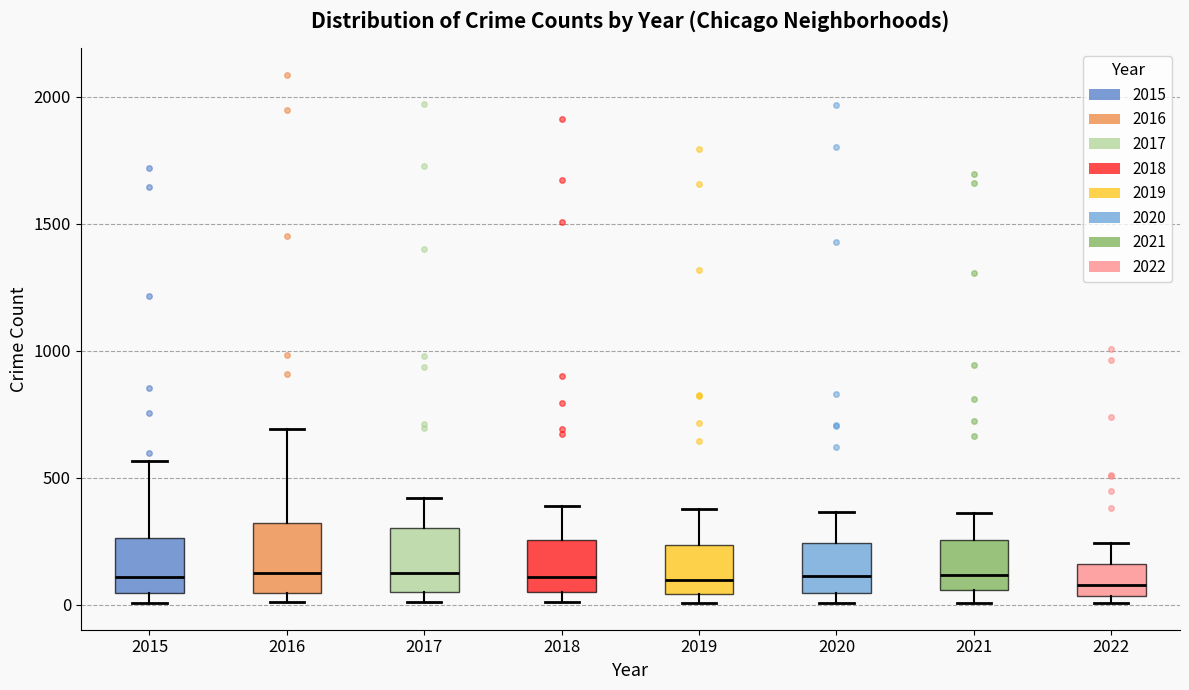

Reading left to right, read every box against the y-axis: the position of its median line, the range the box covers, and the ends of its whiskers. The values are not printed on the chart, so give them approximately, as read against the axis.

2015: median 100, box 50 to 250, whiskers 0 to 550
2016: median 150, box 50 to 300, whiskers 0 to 700
2017: median 100, box 50 to 300, whiskers 0 to 400
2018: median 100, box 50 to 250, whiskers 0 to 400
2019: median 100, box 50 to 250, whiskers 0 to 400
2020: median 100, box 50 to 250, whiskers 0 to 350
2021: median 100, box 50 to 250, whiskers 0 to 350
2022: median 100, box 50 to 150, whiskers 0 to 250